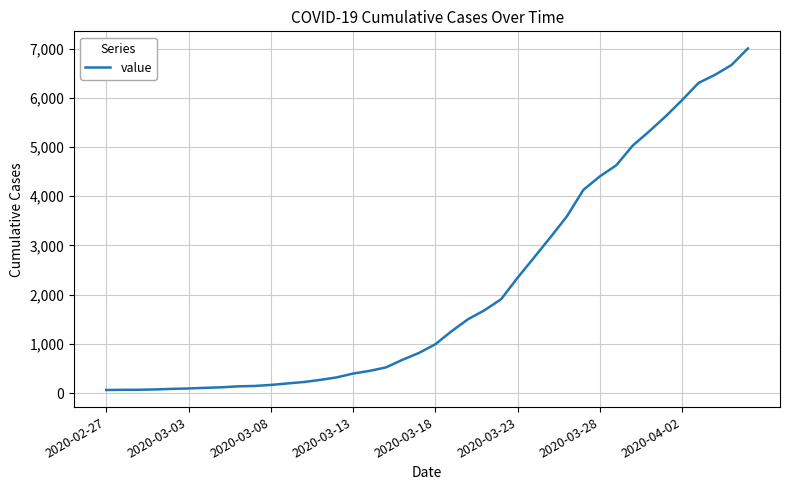

What is the difference between the maximum and minimum values?

6940